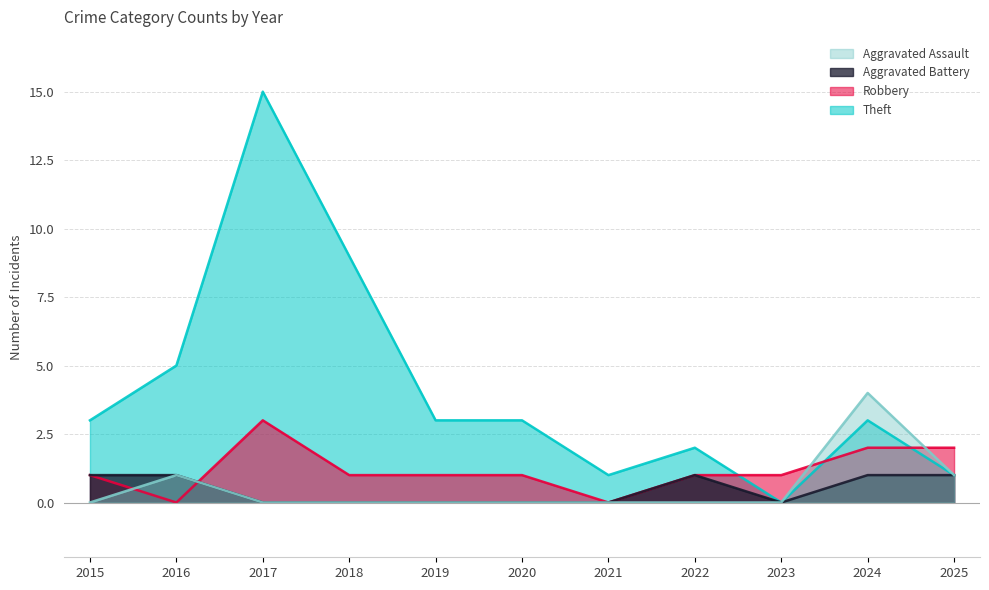

True or false: Theft and Robbery intersect in this chart.

True